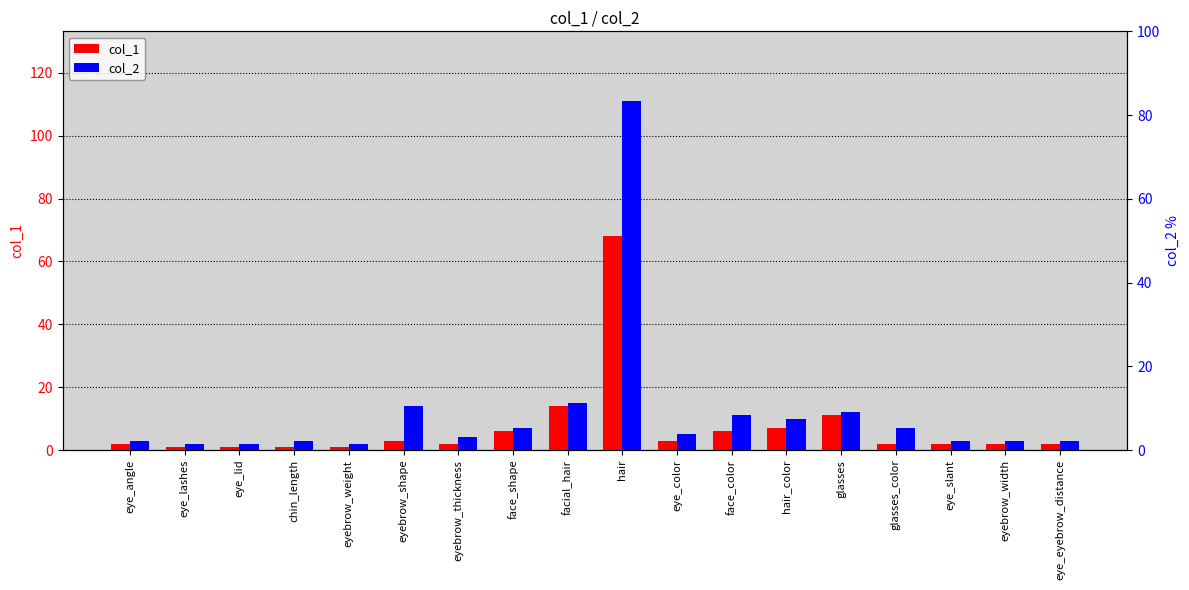

Reading right to left, list all the values displayed in this chart.

col_1: eye_eyebrow_distance=2	eyebrow_width=2	eye_slant=2	glasses_color=2	glasses=11	hair_color=7	face_color=6	eye_color=3	hair=68	facial_hair=14	face_shape=6	eyebrow_thickness=2	eyebrow_shape=3	eyebrow_weight=1	chin_length=1	eye_lid=1	eye_lashes=1	eye_angle=2
col_2: eye_eyebrow_distance=3	eyebrow_width=3	eye_slant=3	glasses_color=7	glasses=12	hair_color=10	face_color=11	eye_color=5	hair=111	facial_hair=15	face_shape=7	eyebrow_thickness=4	eyebrow_shape=14	eyebrow_weight=2	chin_length=3	eye_lid=2	eye_lashes=2	eye_angle=3